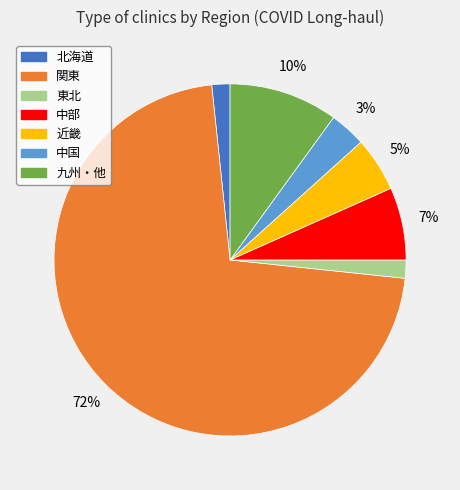

To the nearest percent, what is the average slice percentage?

14%